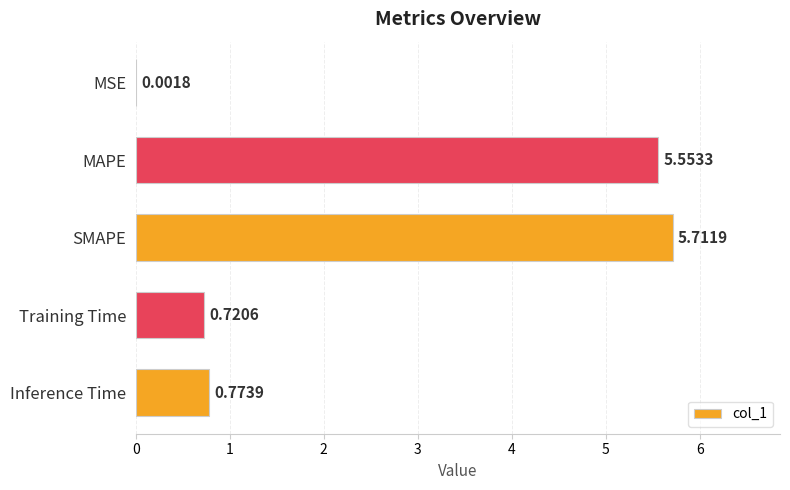

Which category has the highest value across all series?

SMAPE